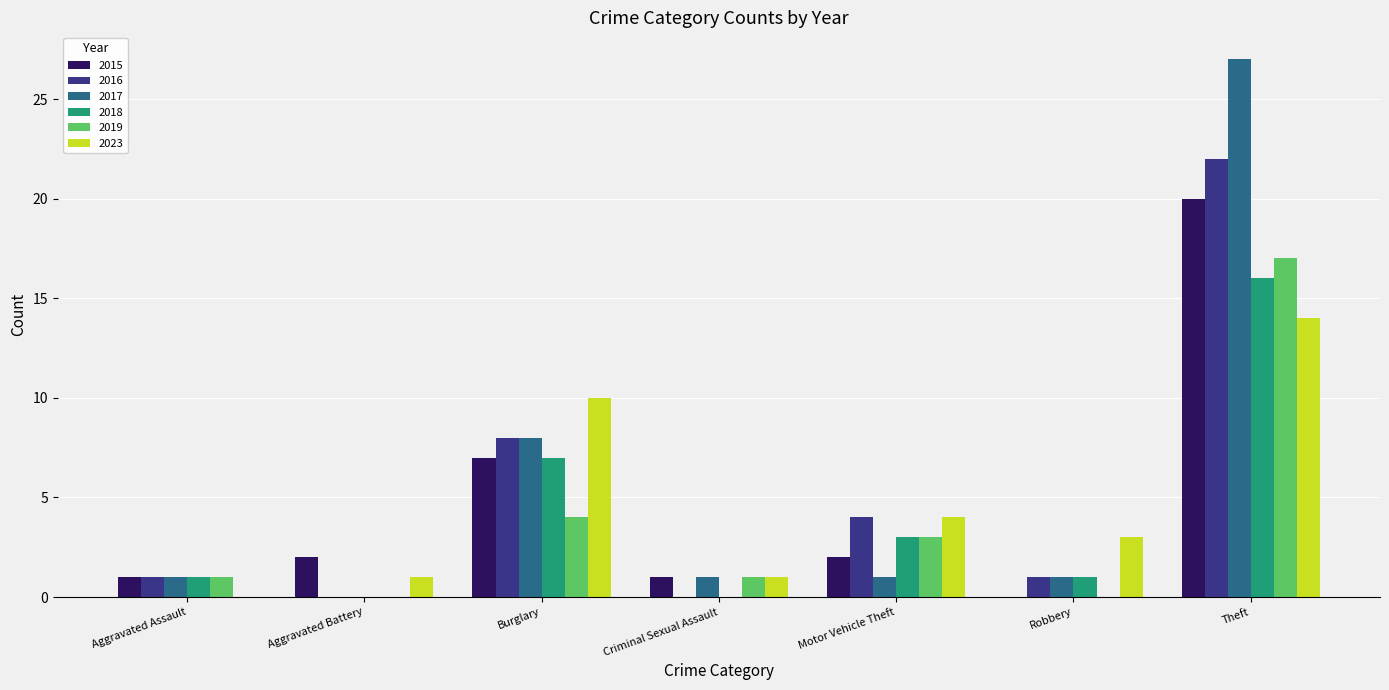

Which series has the largest range (max minus min)?

2017